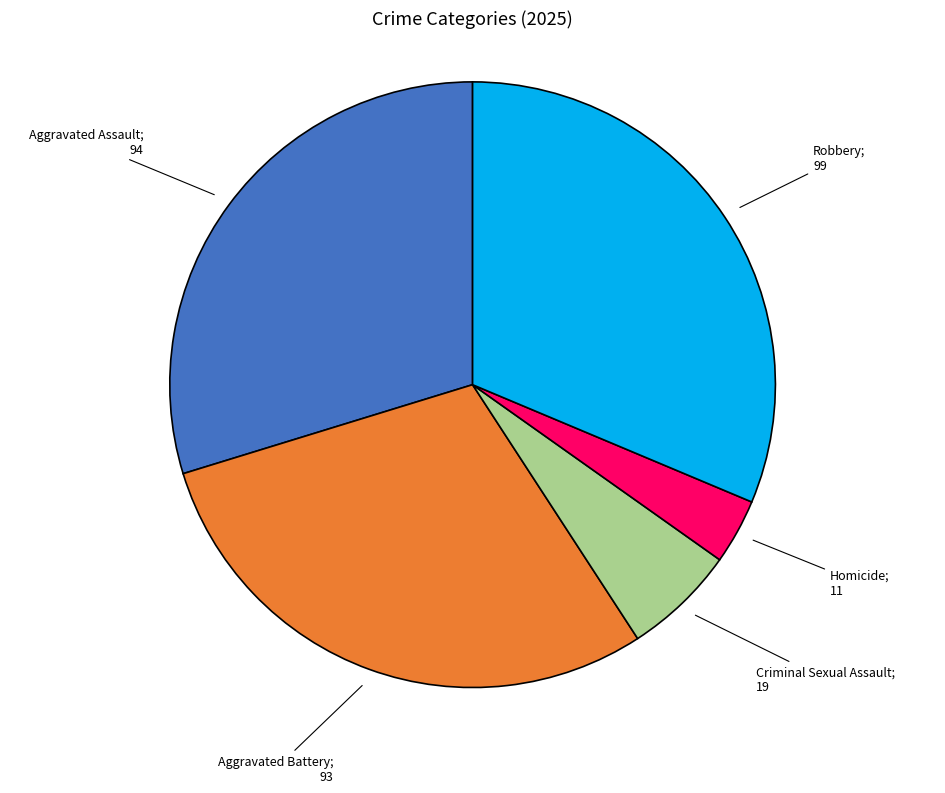

Which category has the smallest portion of the pie?

Homicide